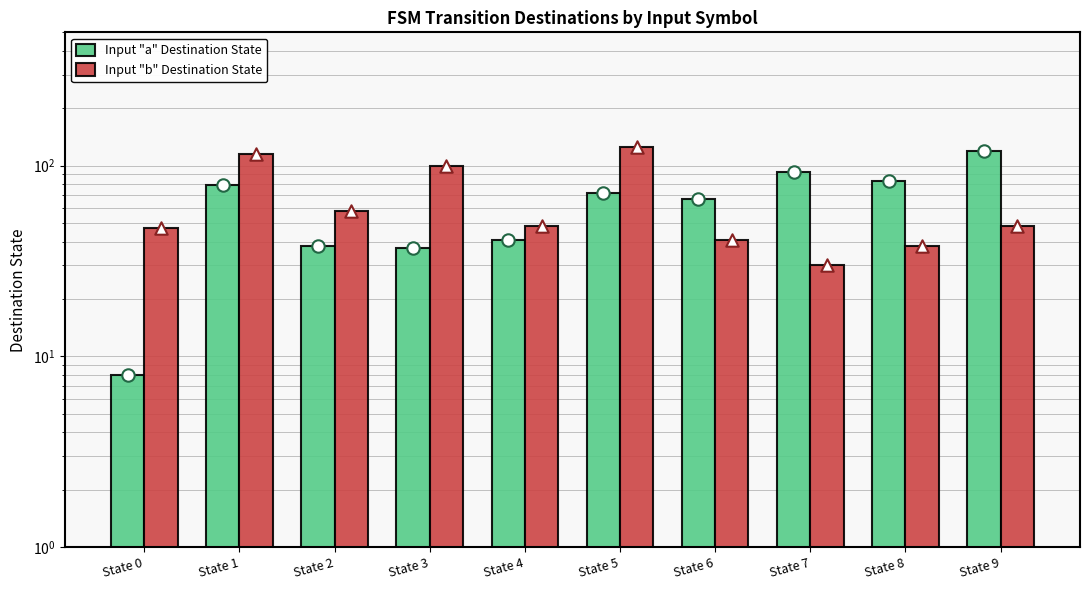

Which series has the largest total across all categories?

Input "b" Destination State